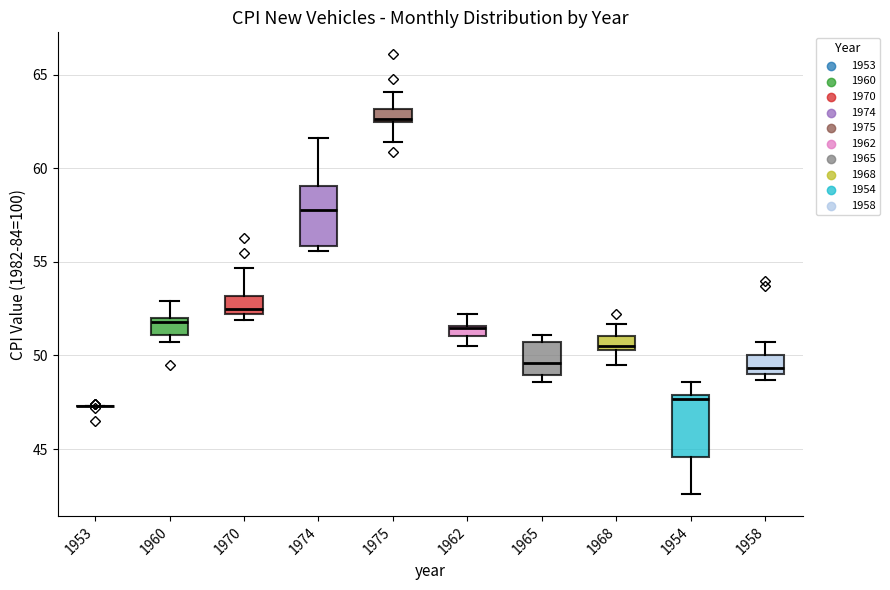

Where is the upper edge of the box at x = 1960 on the y-axis? The values are not printed on the chart, so give them approximately, as read against the axis.

52.0